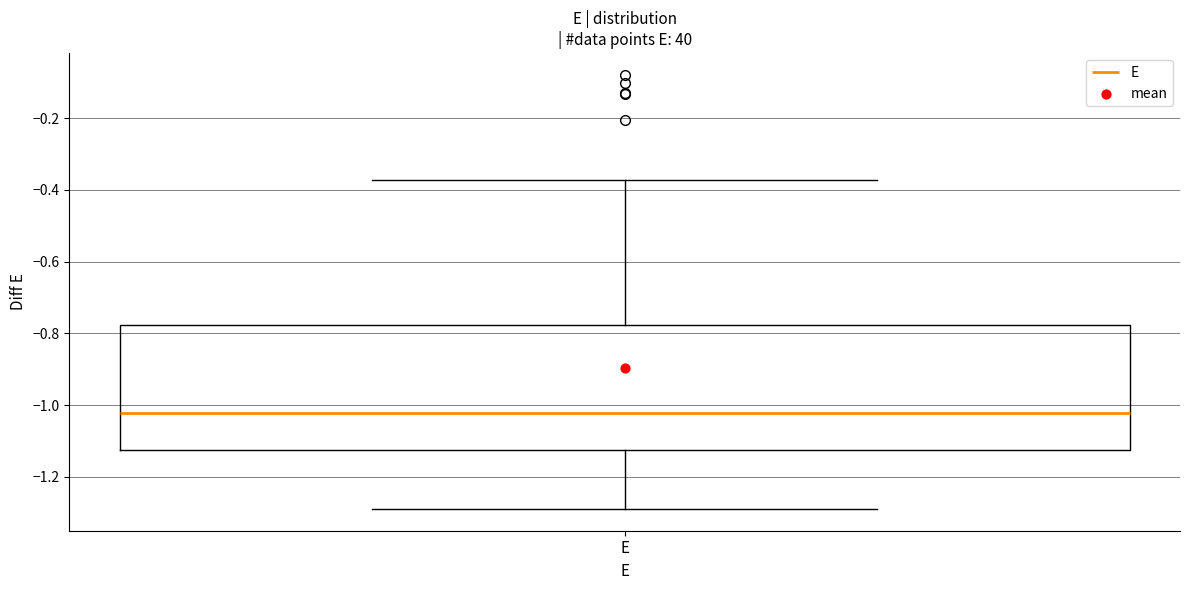

Where does the median line of the box for E sit on the y-axis? The values are not printed on the chart, so give them approximately, as read against the axis.

-1.02